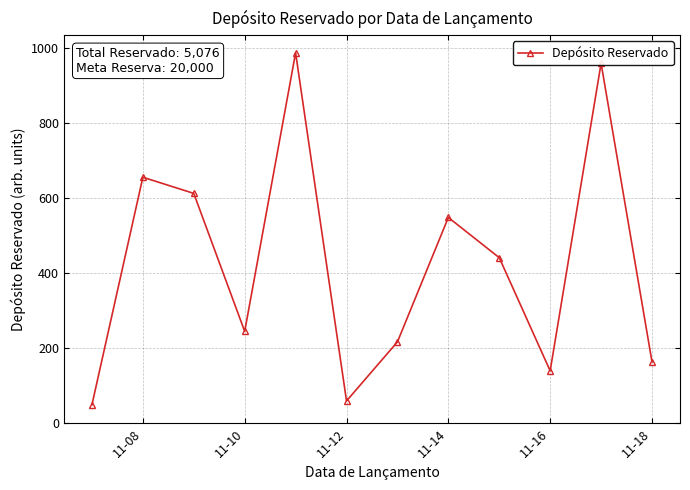

What is the difference between the maximum and minimum values?

936